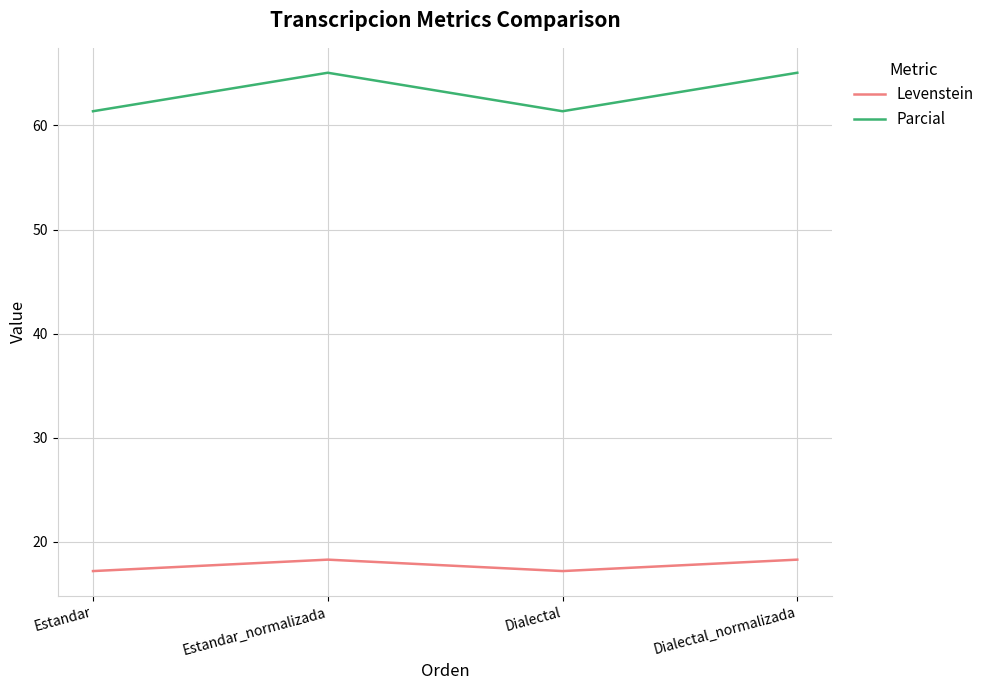

What is the sum of all Levenstein values?

71.0